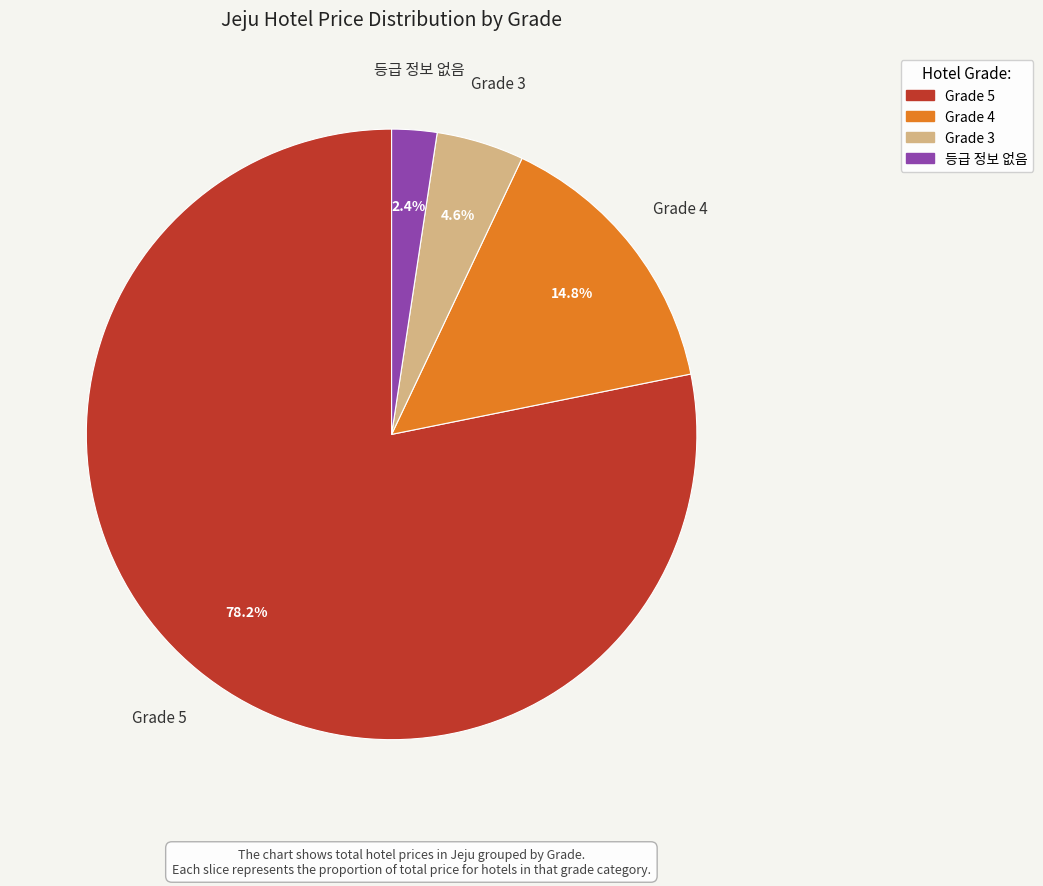

What percentage is the 등급 정보 없음 slice, to the nearest percent?

2%